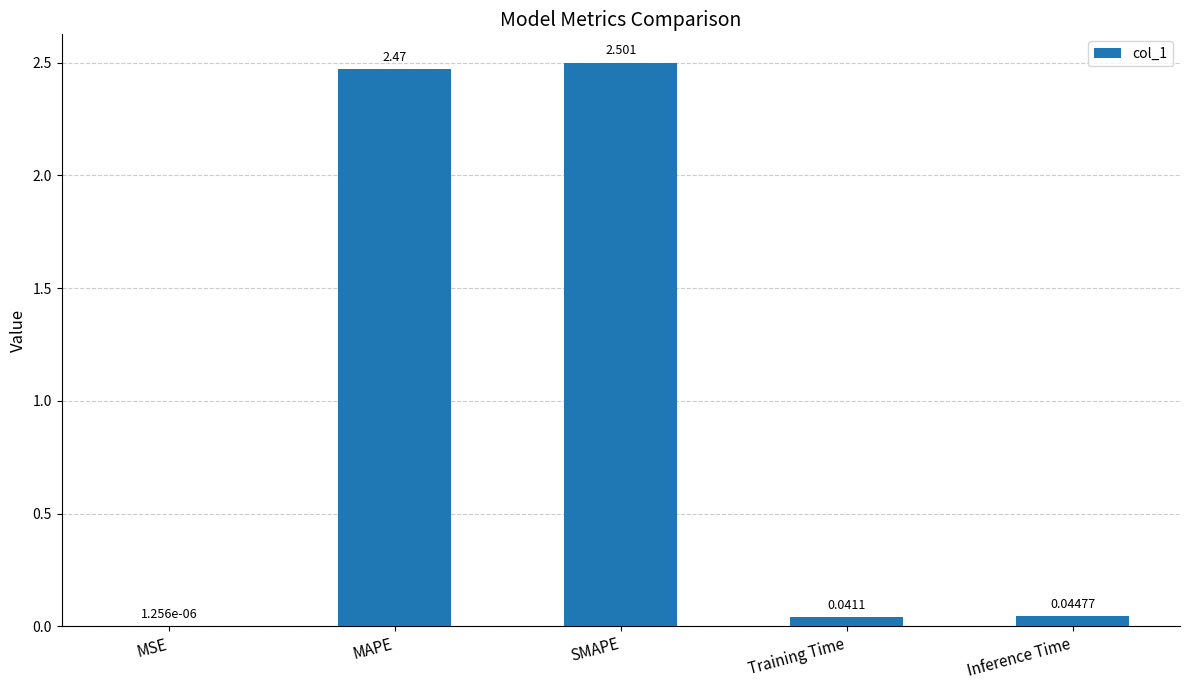

What is the change in value from SMAPE to Training Time?

-2.5